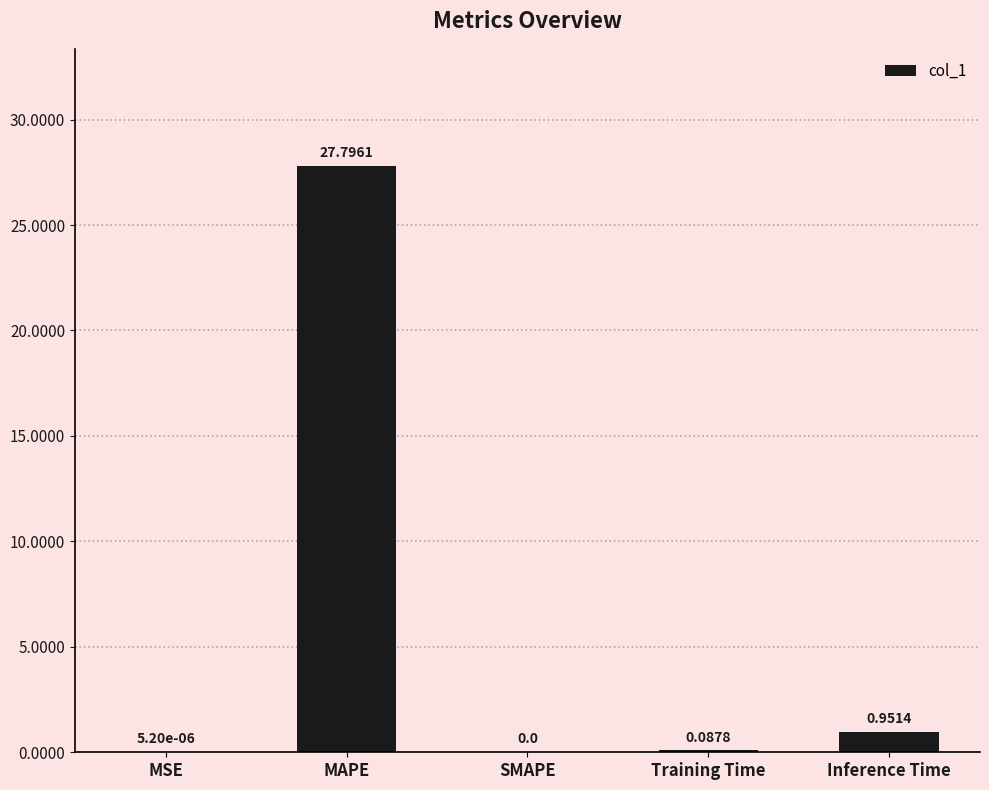

How many values are above zero?

4